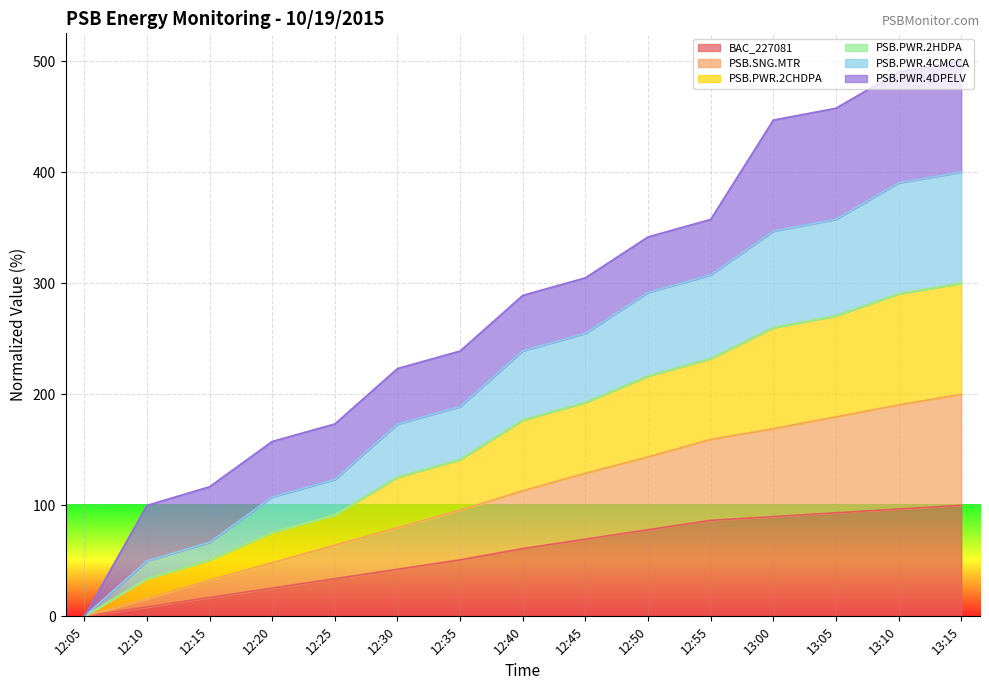

At which label does Point_4 (PSB.PWR.2CHDPA) reach its peak?

13:15